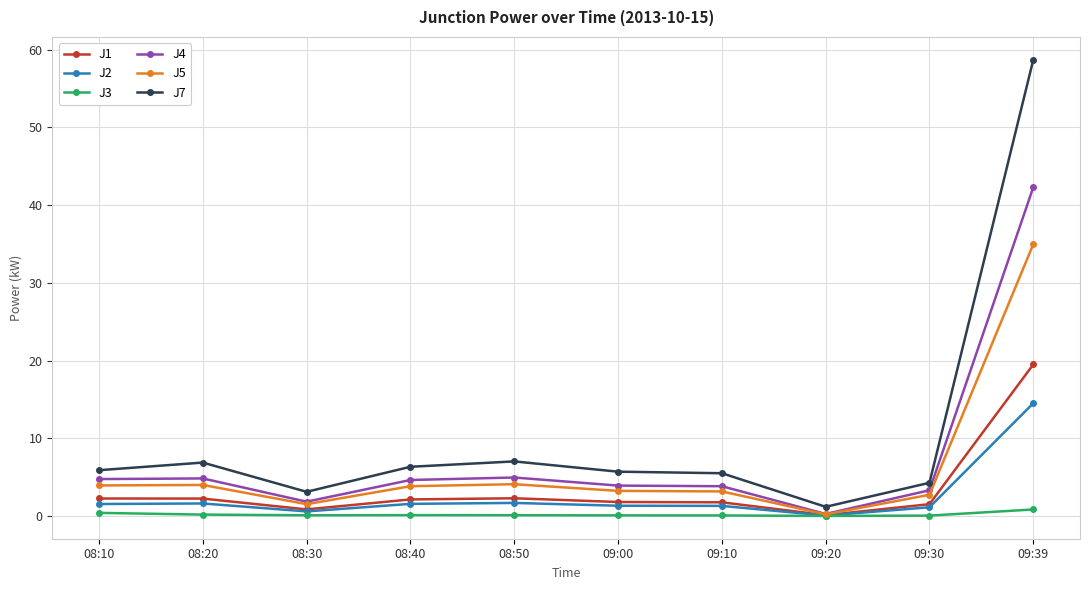

What is the maximum value for J5?

35.0